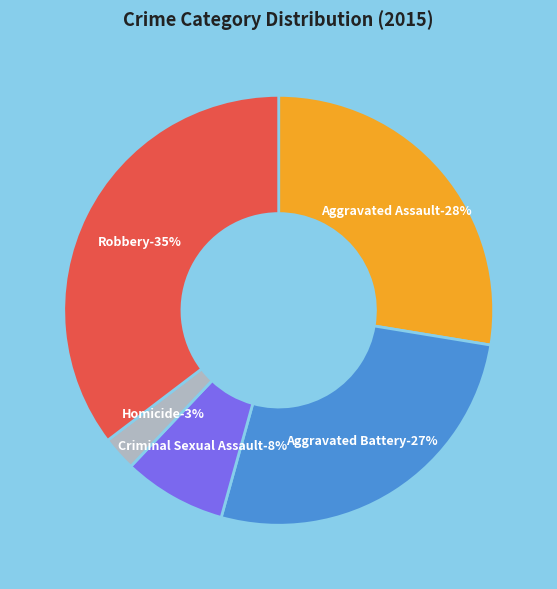

The Aggravated Assault slice represents 28% of the pie. True or false?

True